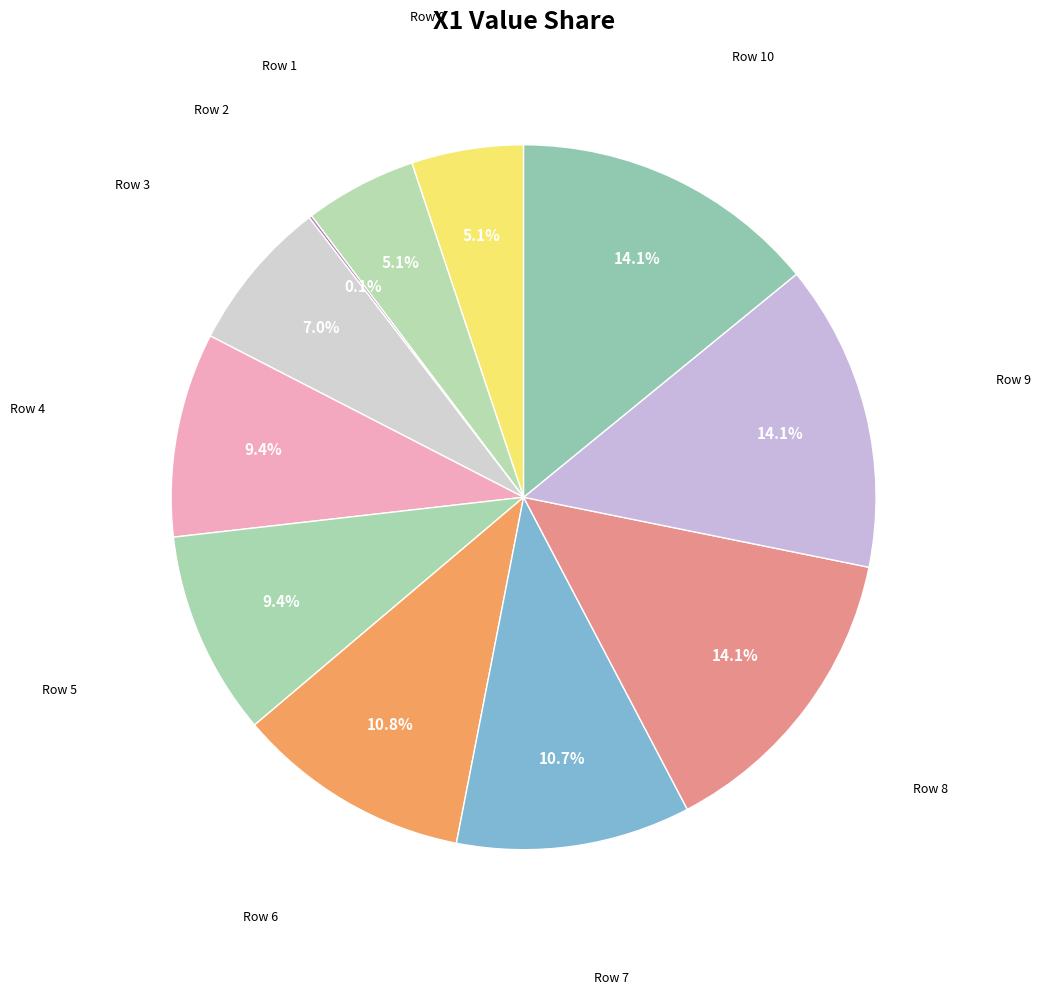

Is Row 10 the majority of the pie?

No